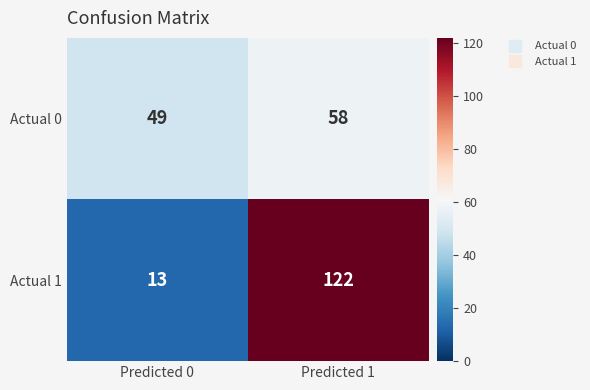

How many distinct data groups are displayed?

2